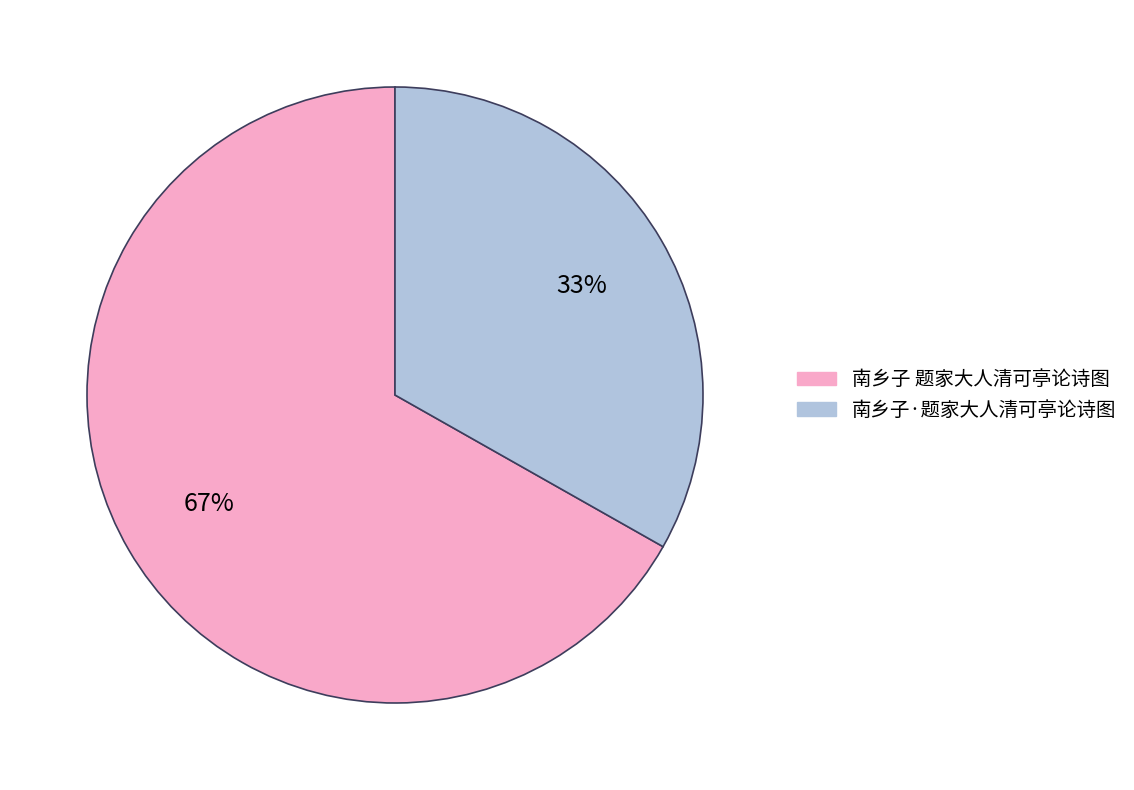

Does 南乡子·题家大人清可亭论诗图 account for over 50% of the chart?

No